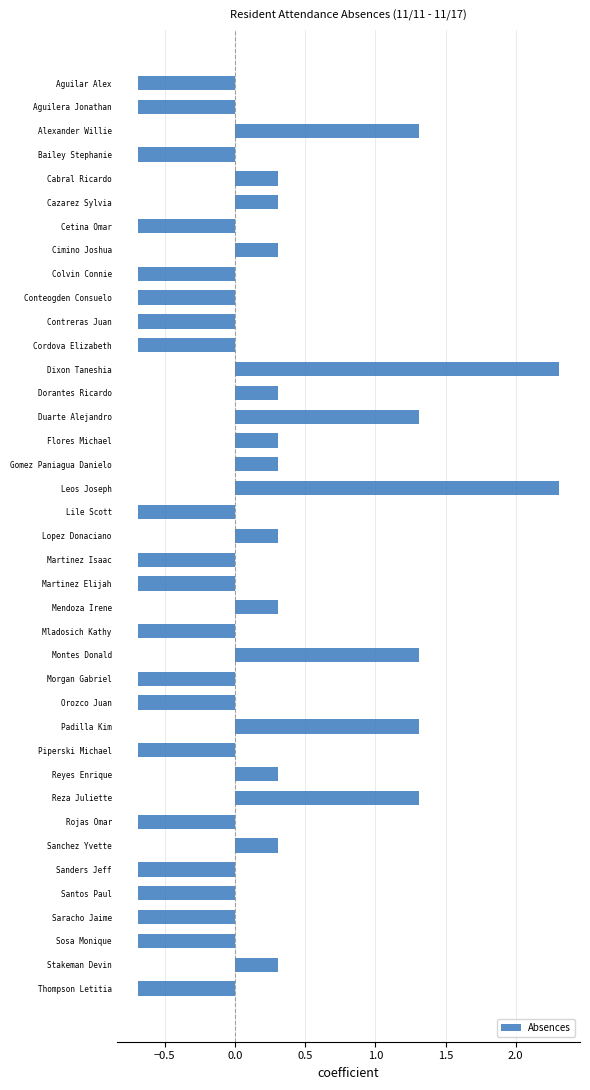

How many data points are less than 0?

21